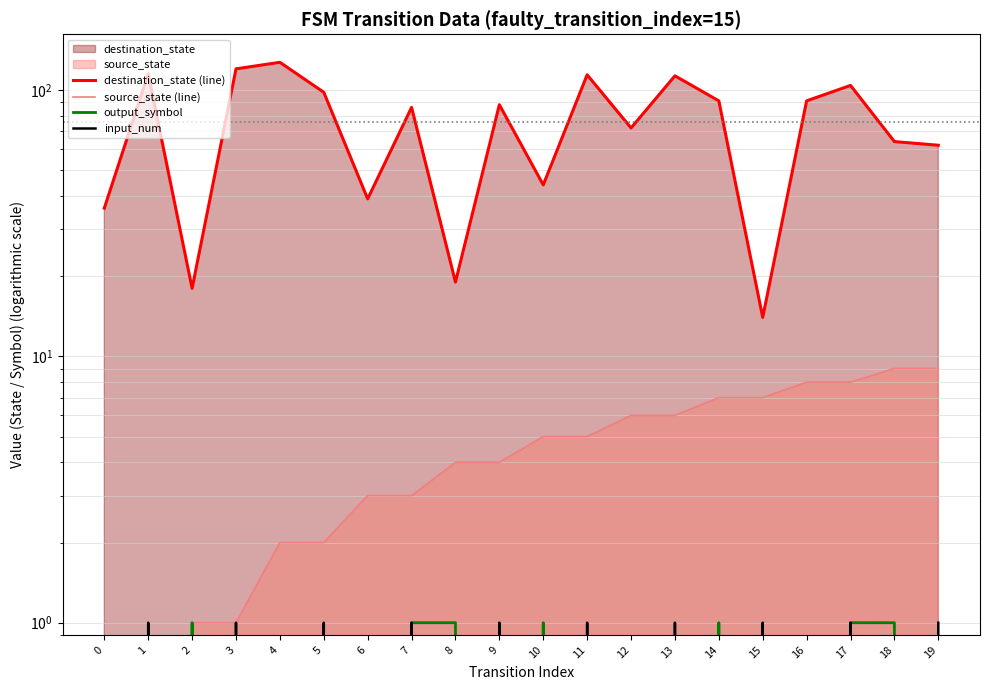

Reading right to left, list all the values displayed in this chart.

destination_state (line): 62	64	104	91	14	91	113	72	114	44	88	19	86	39	98	127	120	18	115	36
source_state (line): 9	9	8	8	7	7	6	6	5	5	4	4	3	3	2	2	1	1	0	0
output_symbol: 0	1	1	0	0	1	0	0	0	1	0	1	1	0	0	0	0	1	0	0
input_num: 1	0	1	0	1	0	1	0	1	0	1	0	1	0	1	0	1	0	1	0